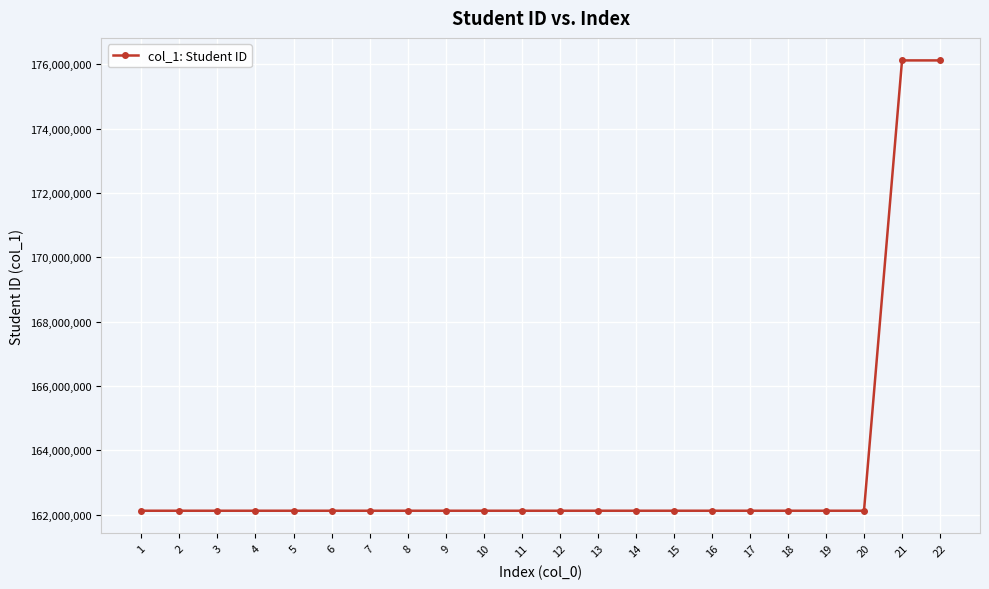

Approximately how many times larger is the value at 6 compared to 9?

1.0